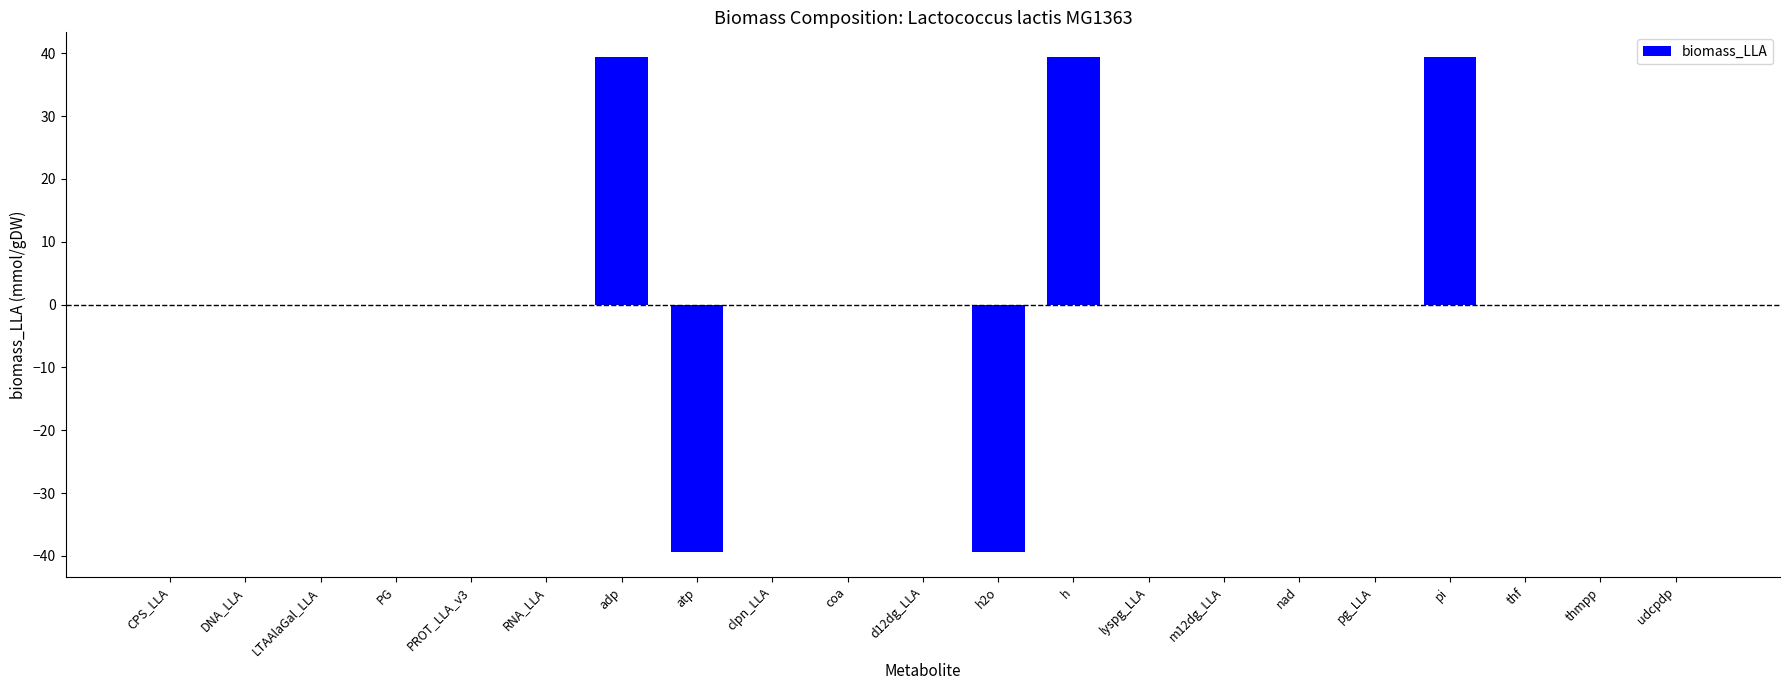

What is the maximum value shown in the chart?

39.4